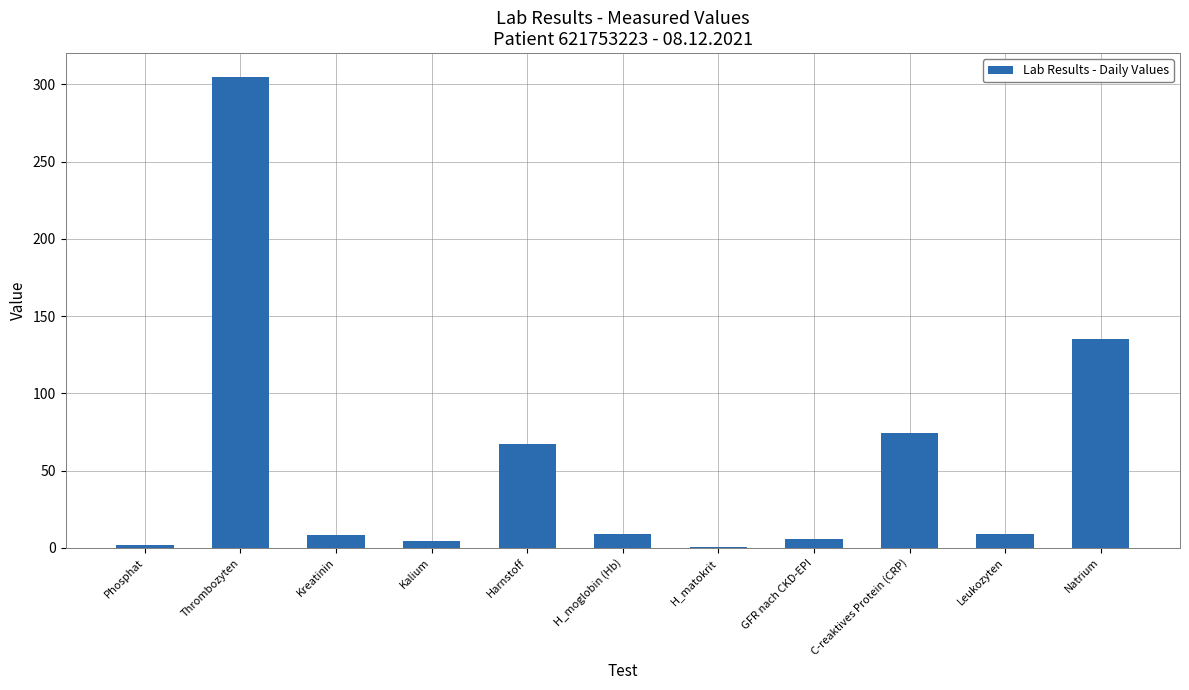

What is the greatest value displayed?

305.0